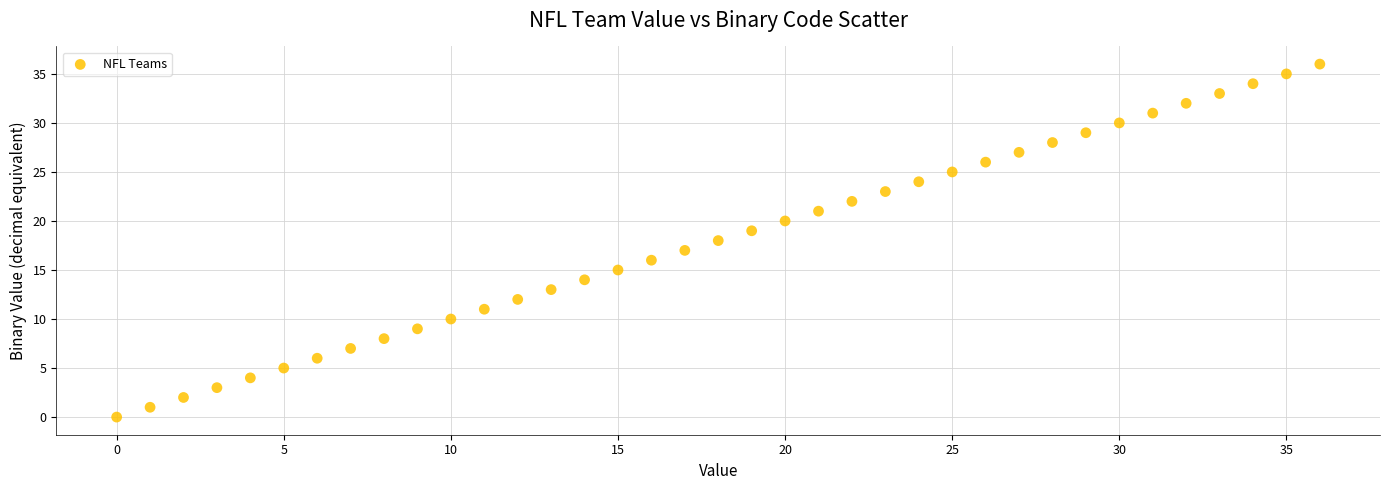

What is the range of Y values (max minus min)?

36